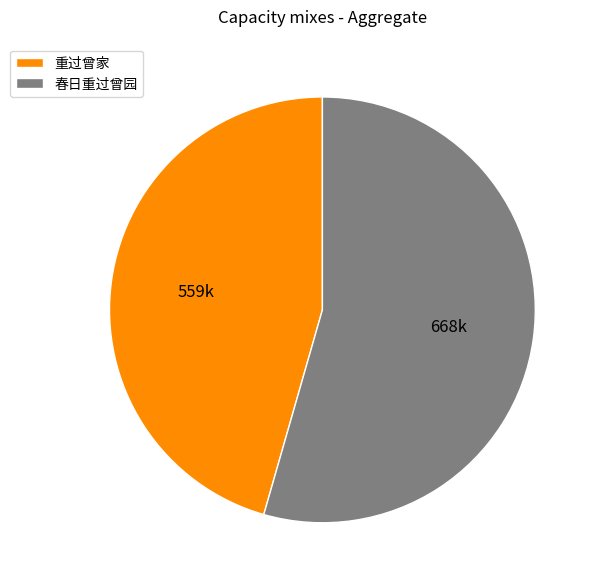

Is 春日重过曾园 the majority of the pie?

Yes